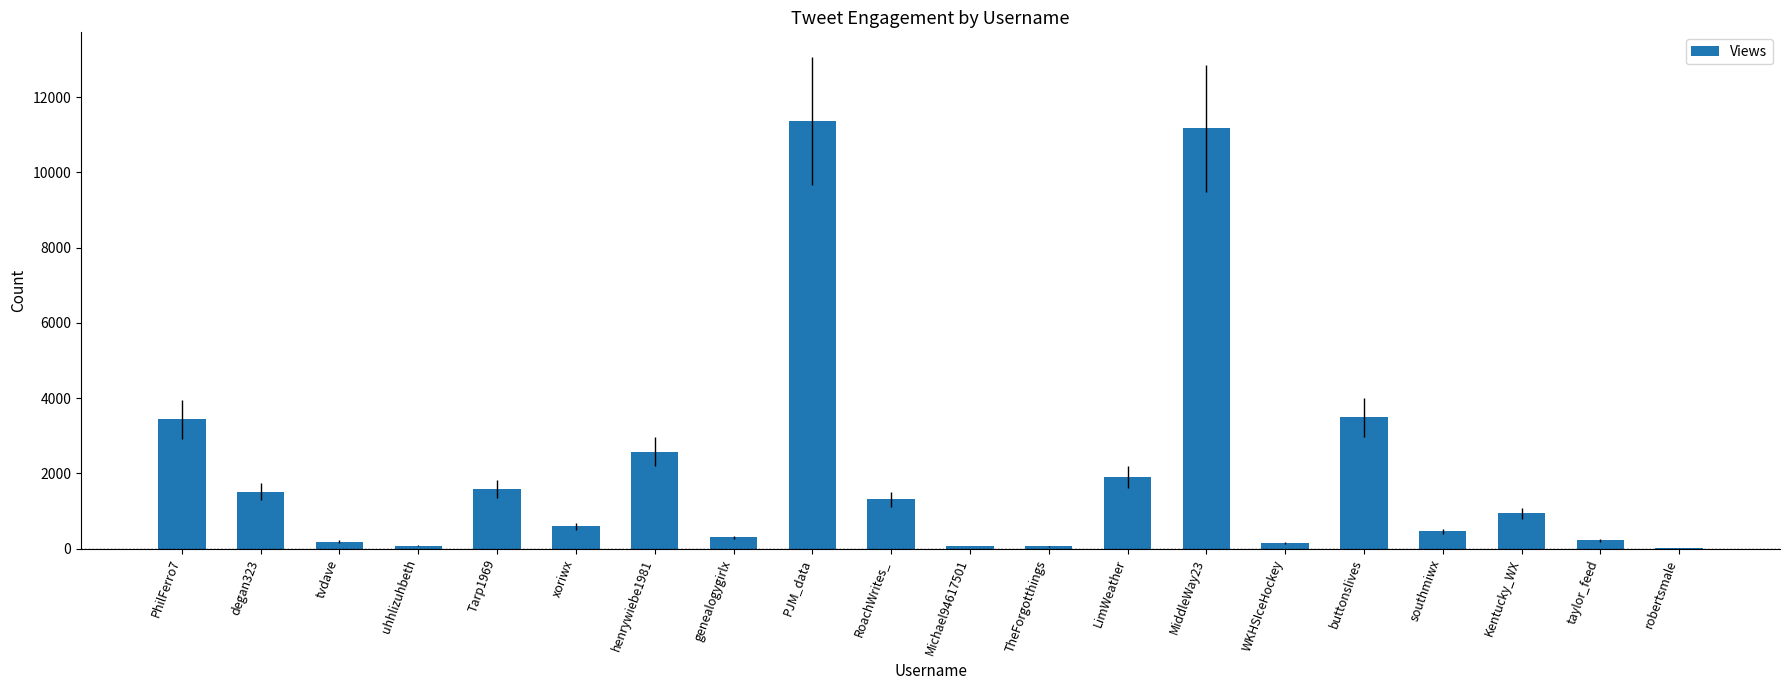

Which category has the highest value across all series?

PJM_data